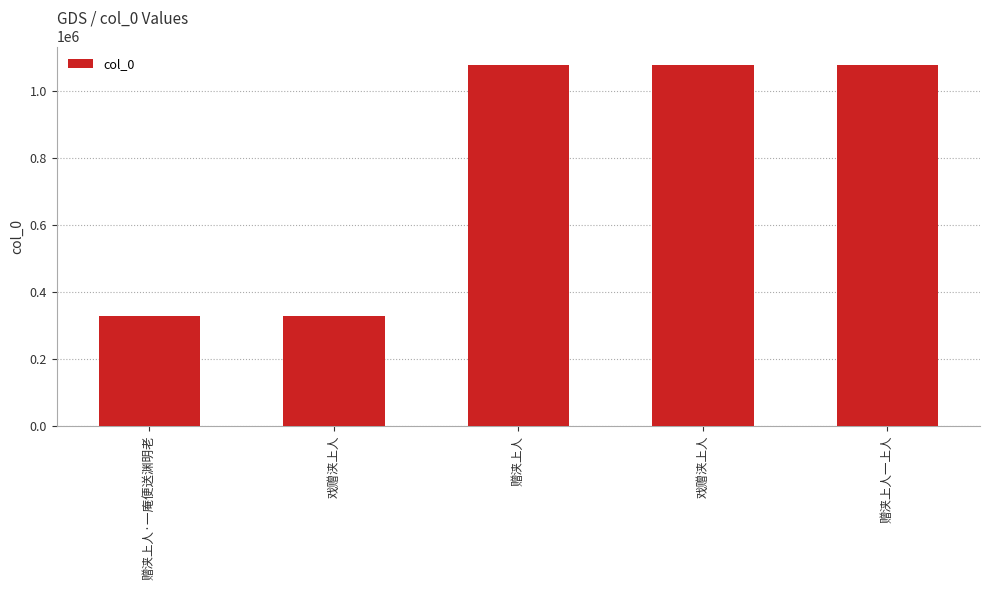

What is the sum of the values at 赠浃上人 and 戏赠浃上人?

2158955